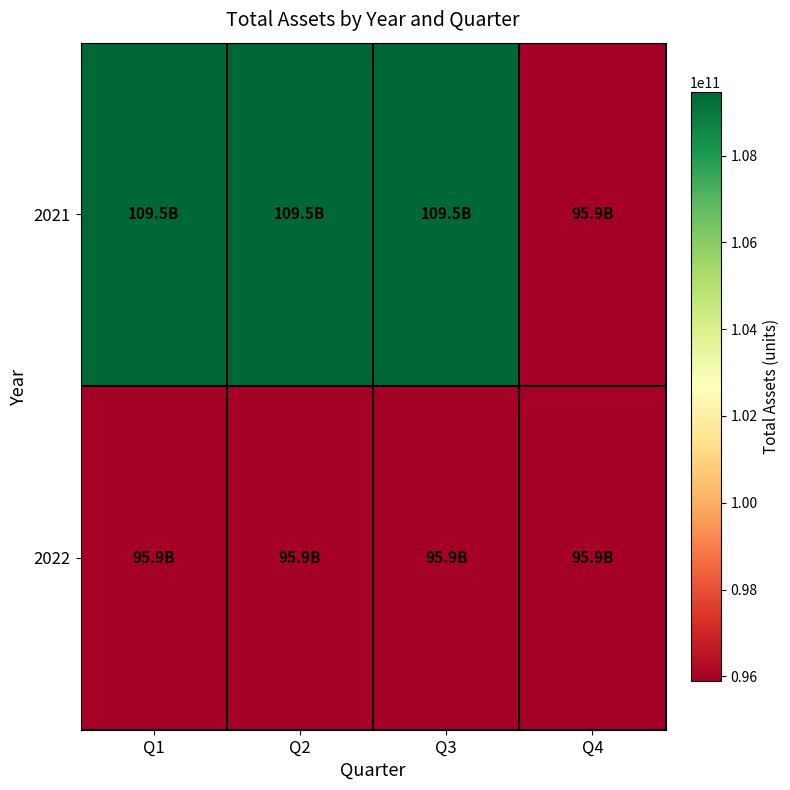

Reading left to right, list all the values displayed in this chart.

2021: Q1=109470785503	Q2=109470785503	Q3=109470785503	Q4=95901929482
2022: Q1=95901929482	Q2=95901929482	Q3=95901929482	Q4=95901929482